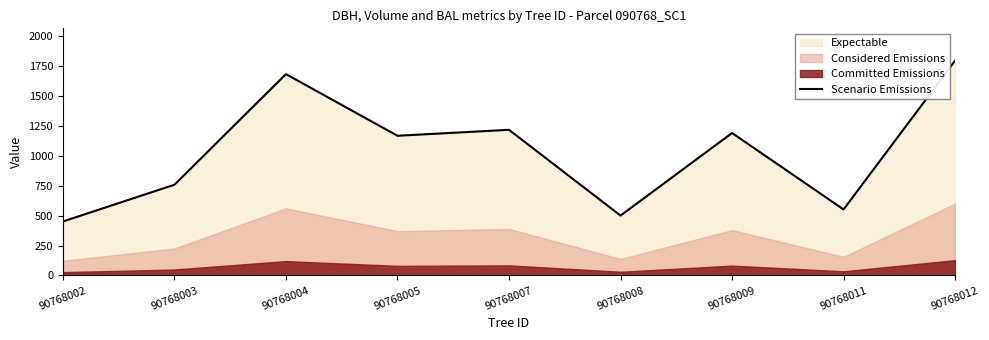

What value does the data have at 90768011?

552.1